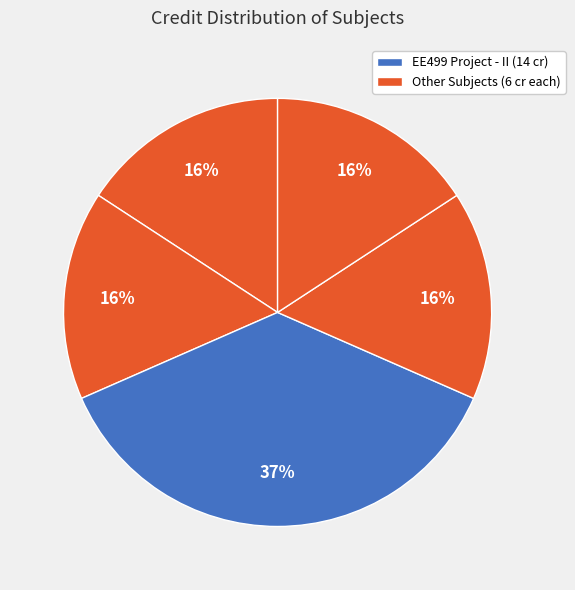

How many slices are in this pie chart?

5